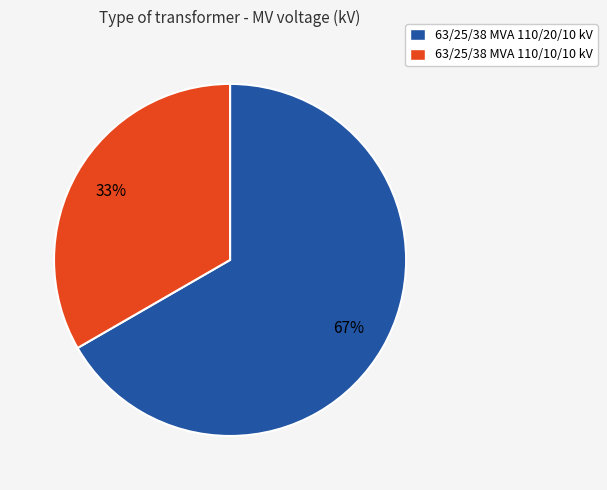

How many segments does this pie chart have?

2